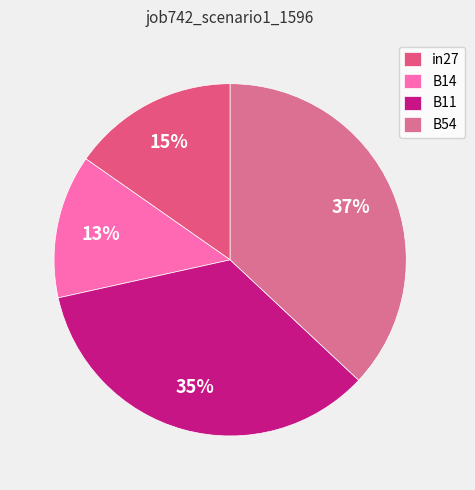

Does B14 represent more than half of the total?

No